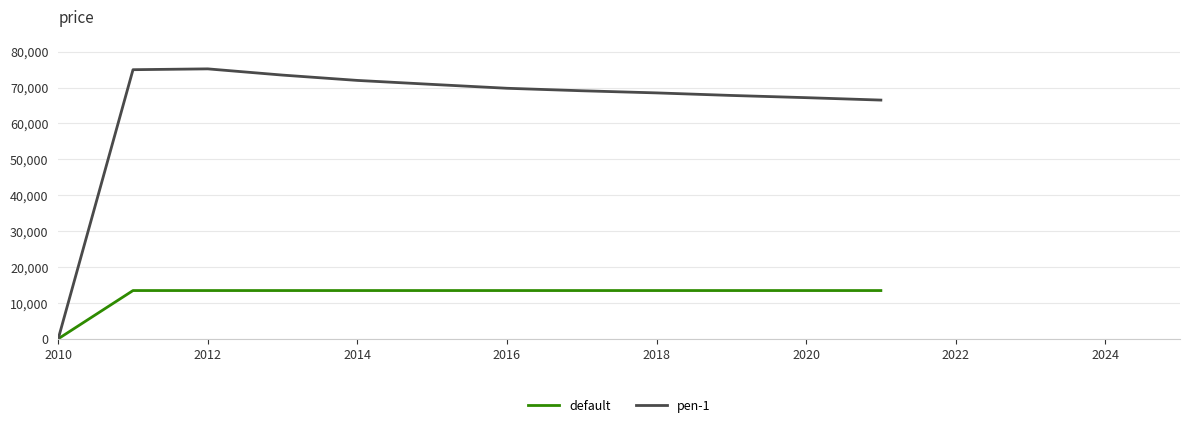

The default series shows 0.0 at 2010. True or false?

True